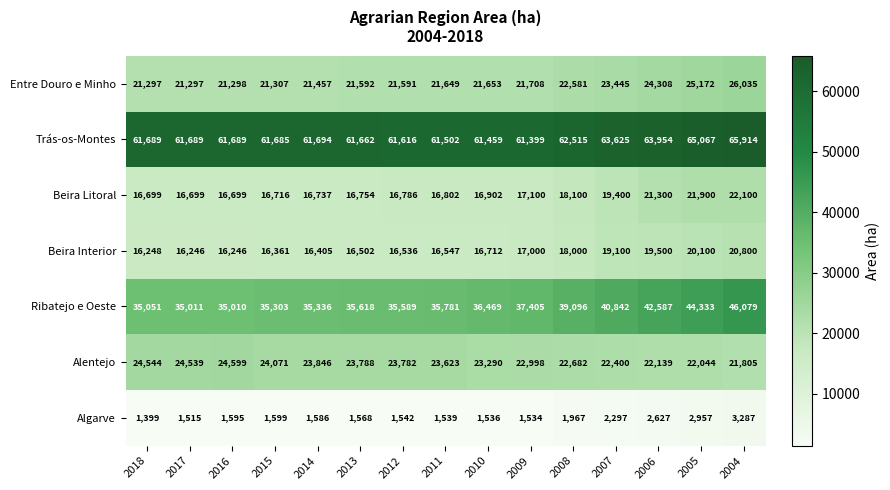

What is the sum of all Algarve values?

28548